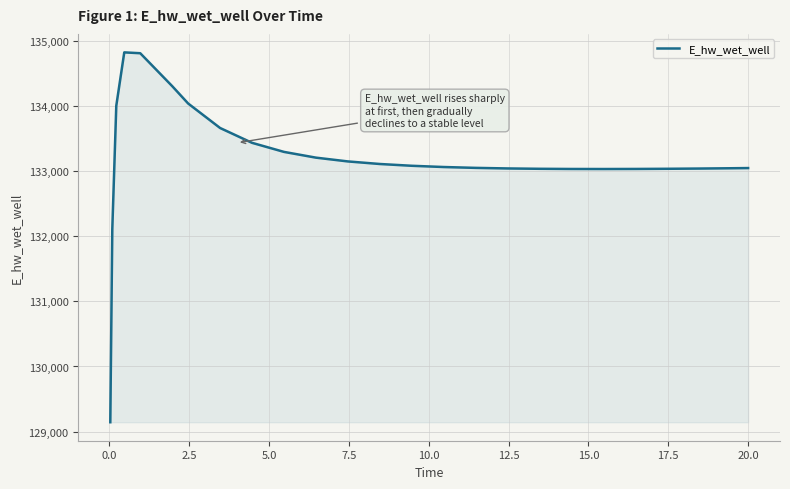

What is the greatest value displayed?

134825.4